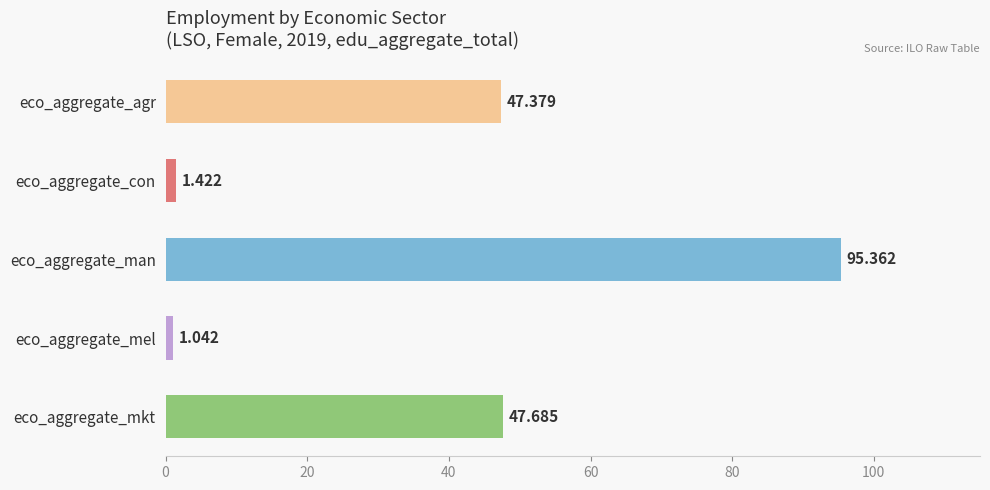

What is the greatest value displayed?

95.4